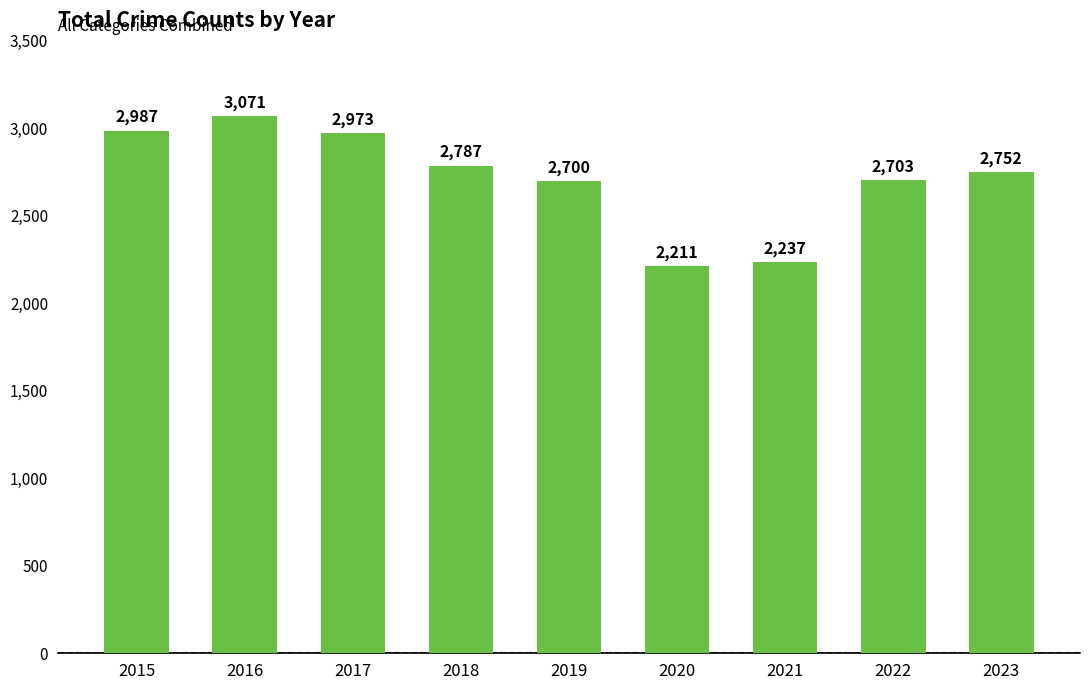

What is the difference between the maximum and minimum values?

860